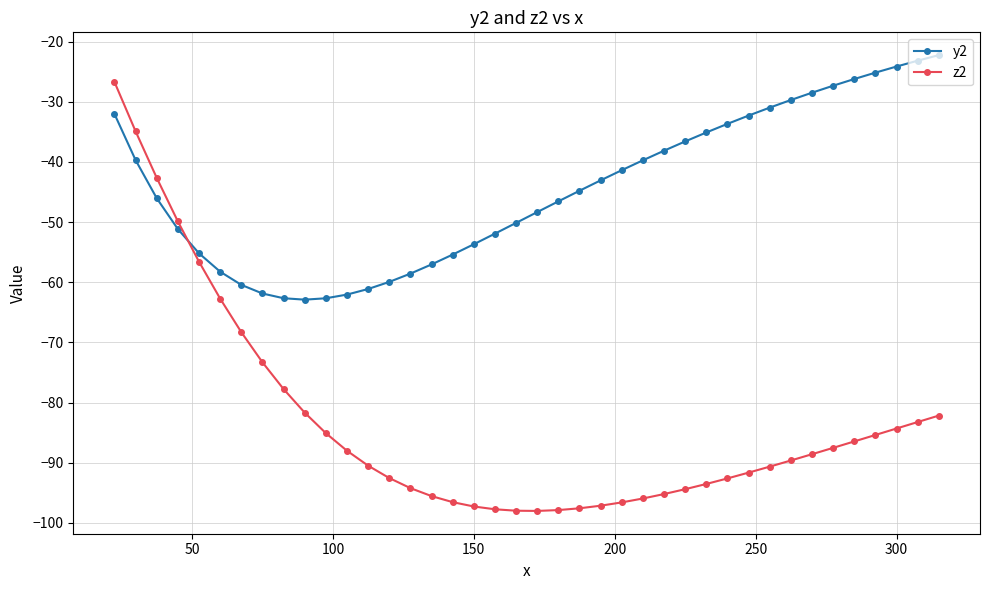

What is the difference between the second highest and minimum values in the y2 series?

39.7